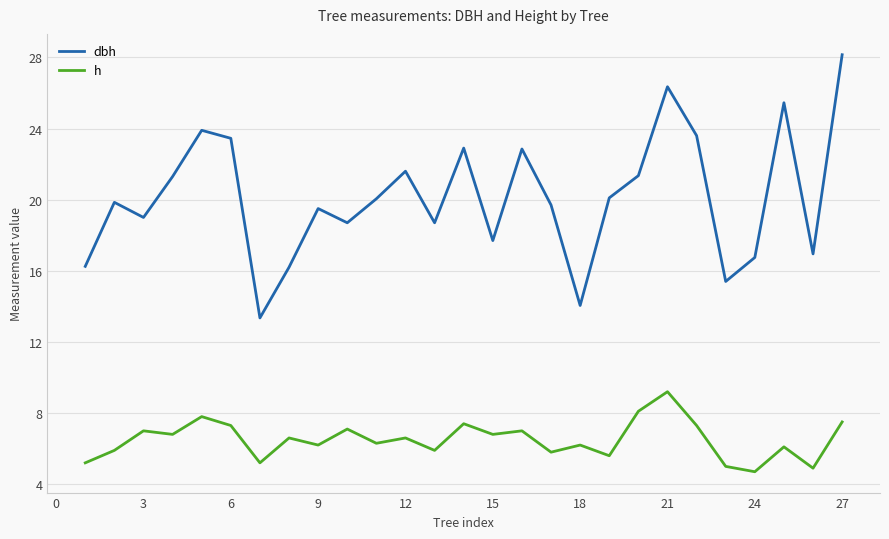

In h, how many points are lower than both neighbors (excluding endpoints)?

10